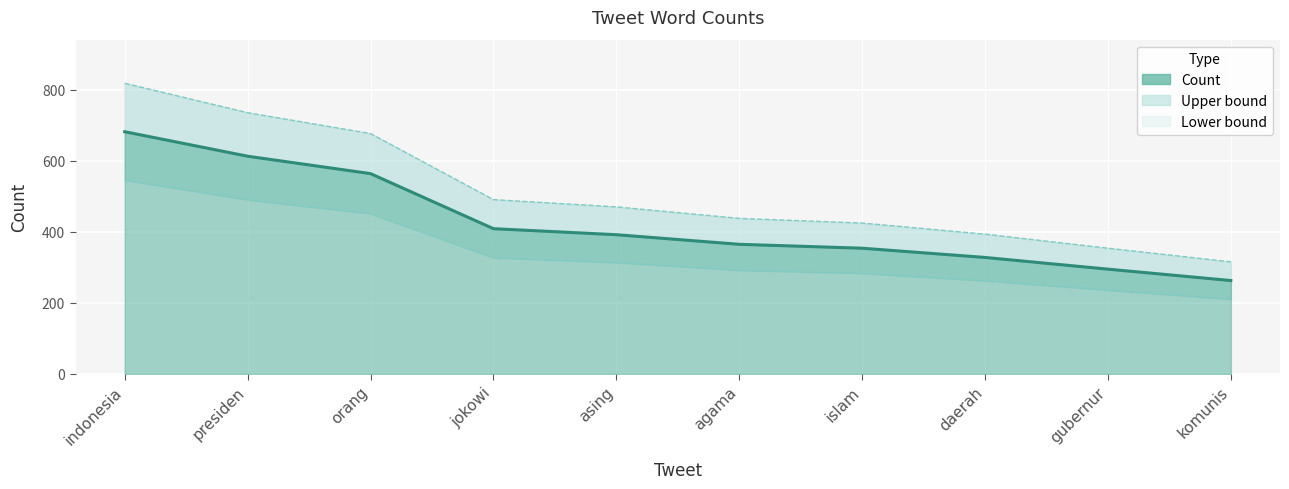

What is the sum of all Count (line) values?

4265.0